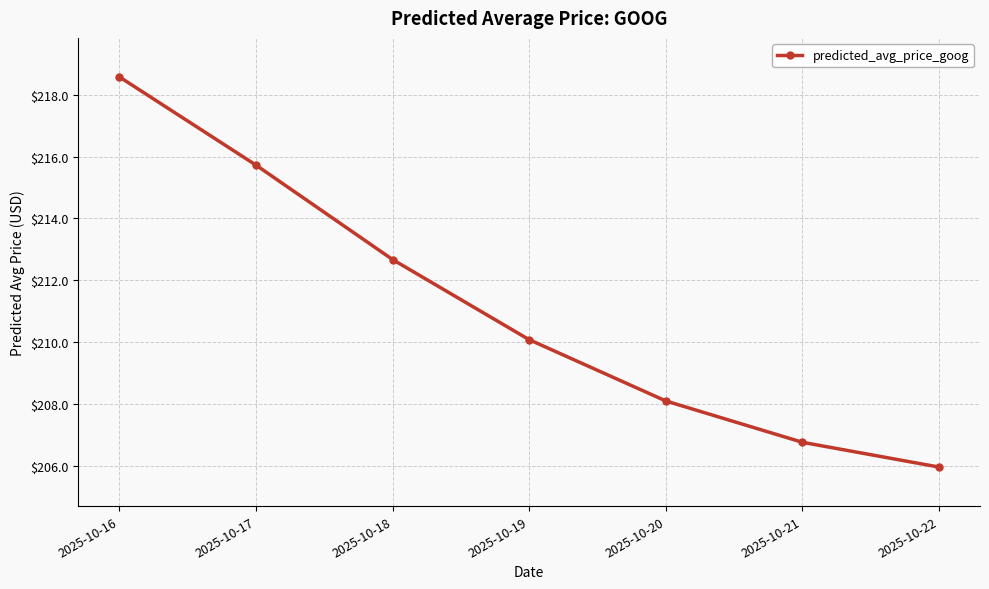

Approximately how many times larger is the value at 2025-10-20 compared to 2025-10-19?

1.0